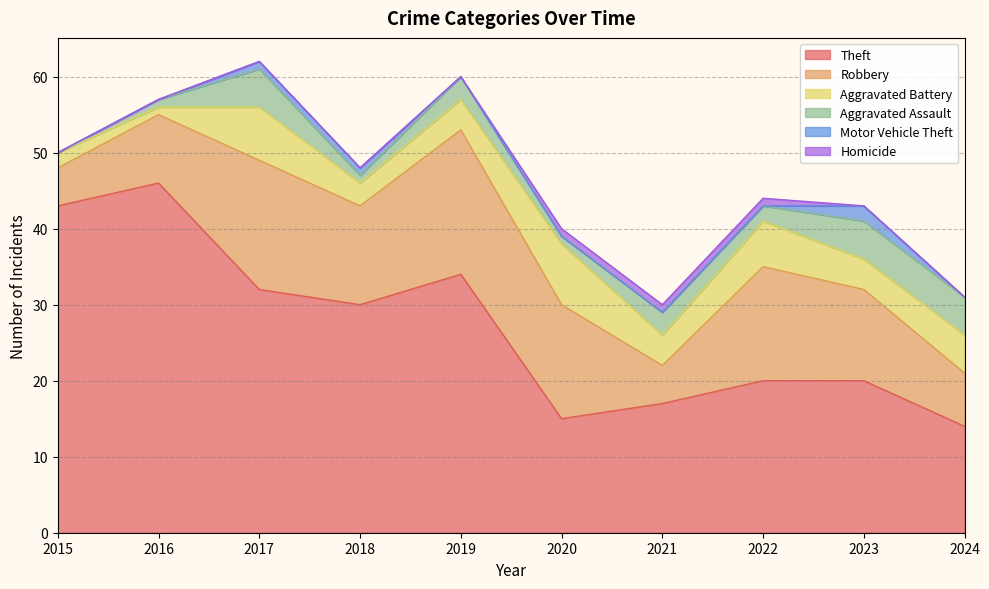

Where is Motor Vehicle Theft nearest to the value 1?

2017